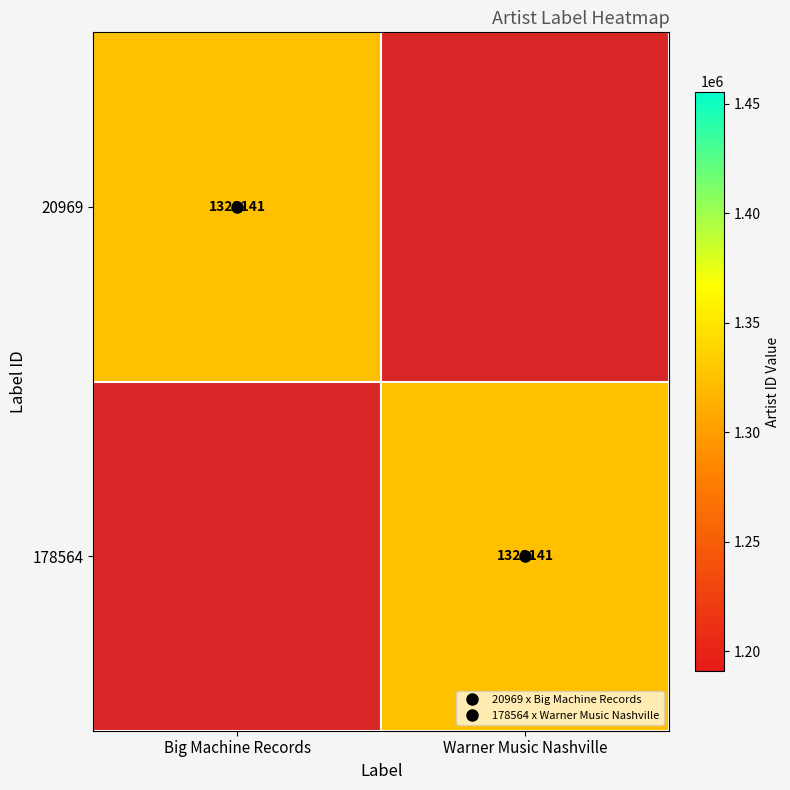

Which series changed the most between Big Machine Records and Warner Music Nashville?

20969